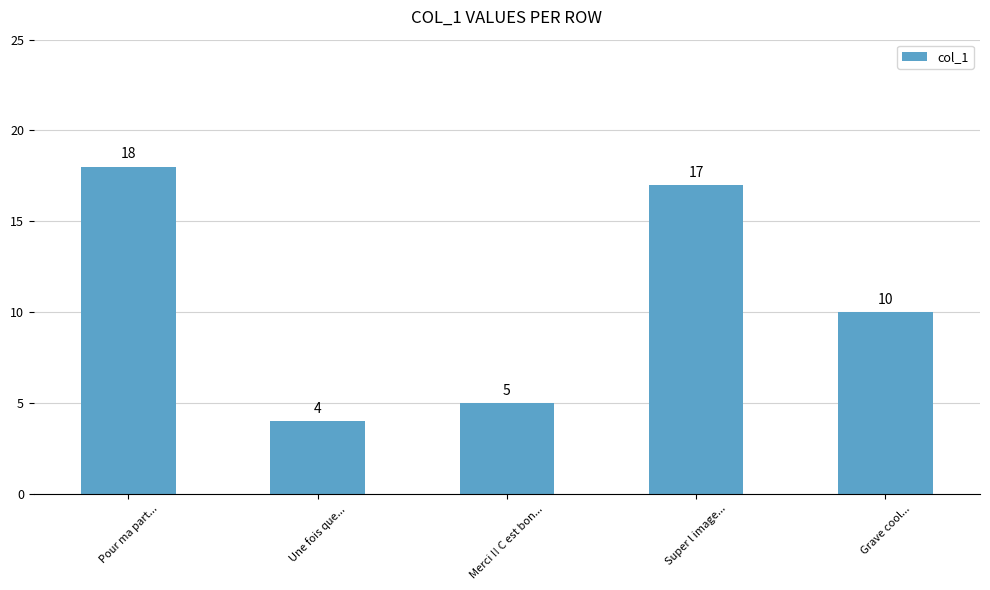

At which label does the data first exceed 10?

Pour ma part...